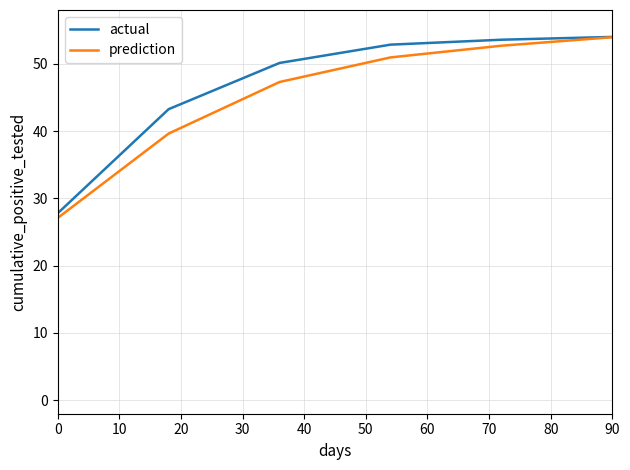

What is the minimum value for actual?

27.8